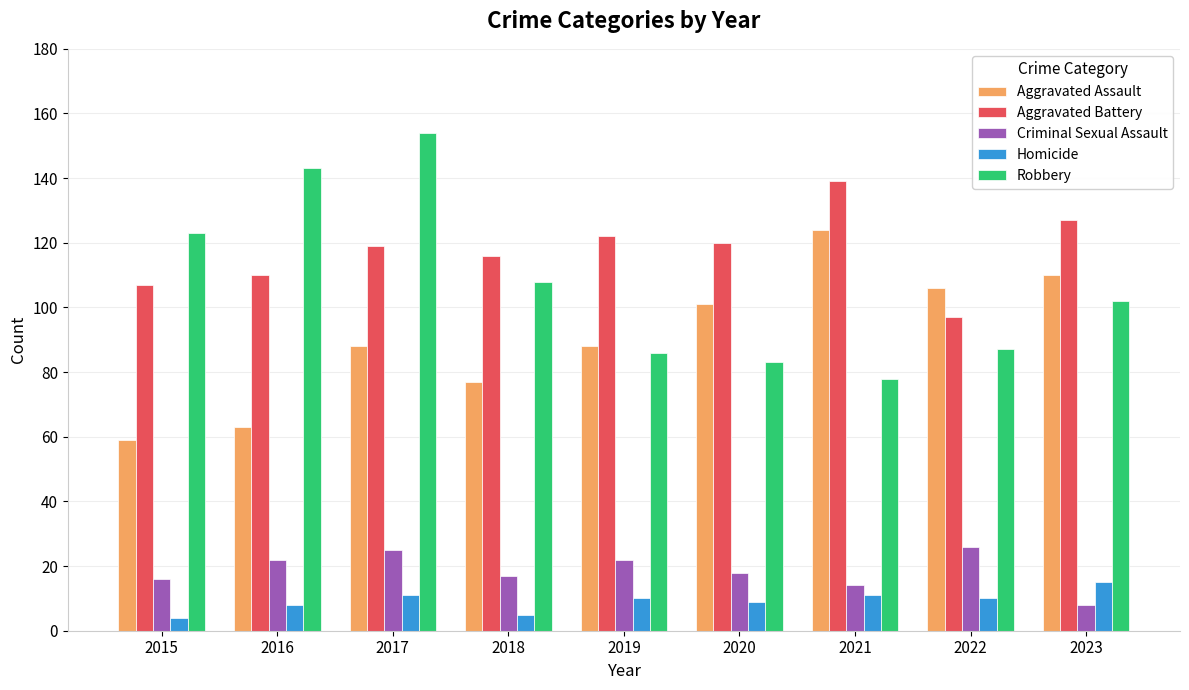

At which label does Homicide first exceed 10?

2017